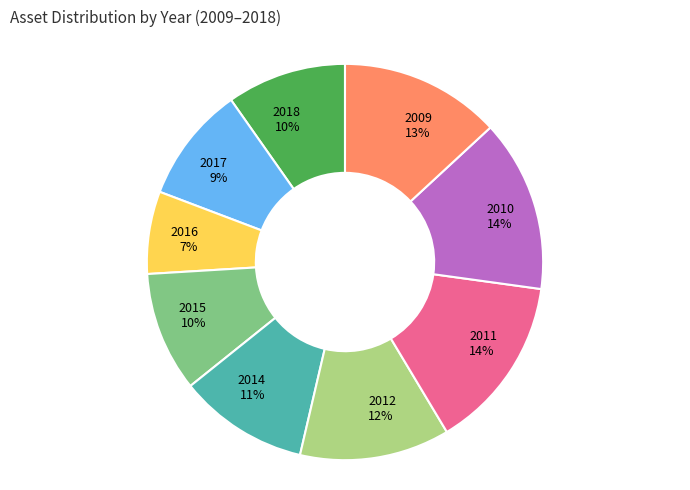

Which slice is the smallest?

2016